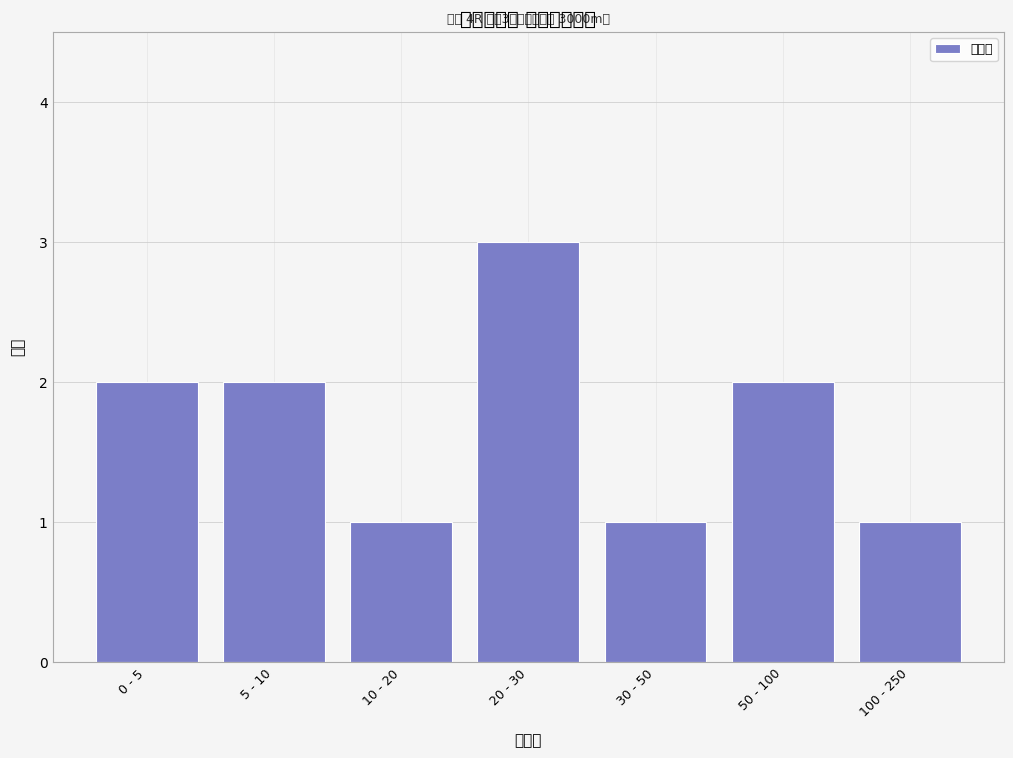

Reading left to right, list all the values displayed in this chart.

2	2	1	3	1	2	1